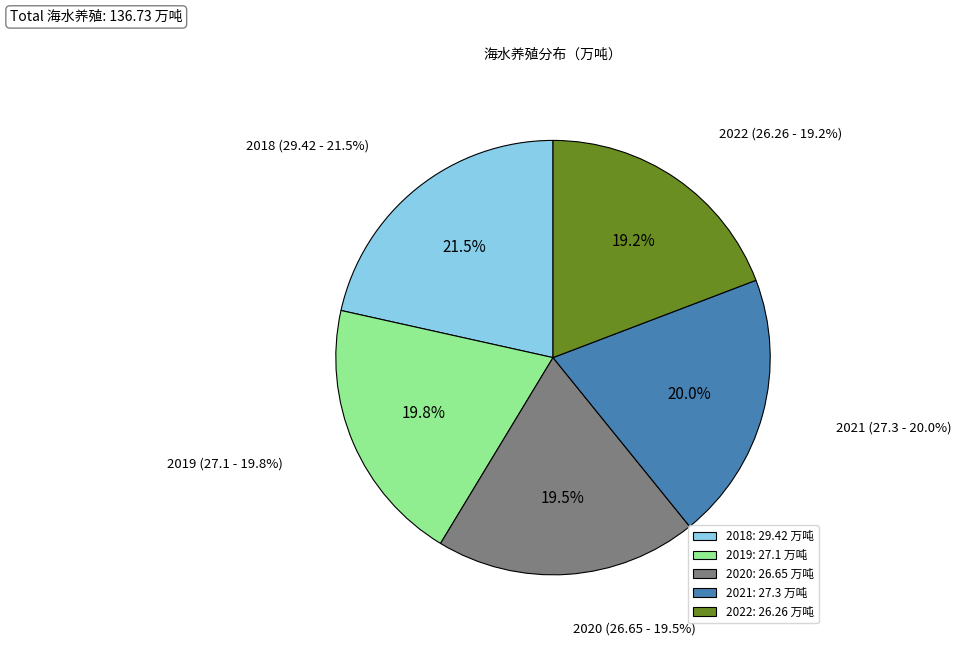

To the nearest percent, what is the combined percentage of 2020 and 2018?

41%